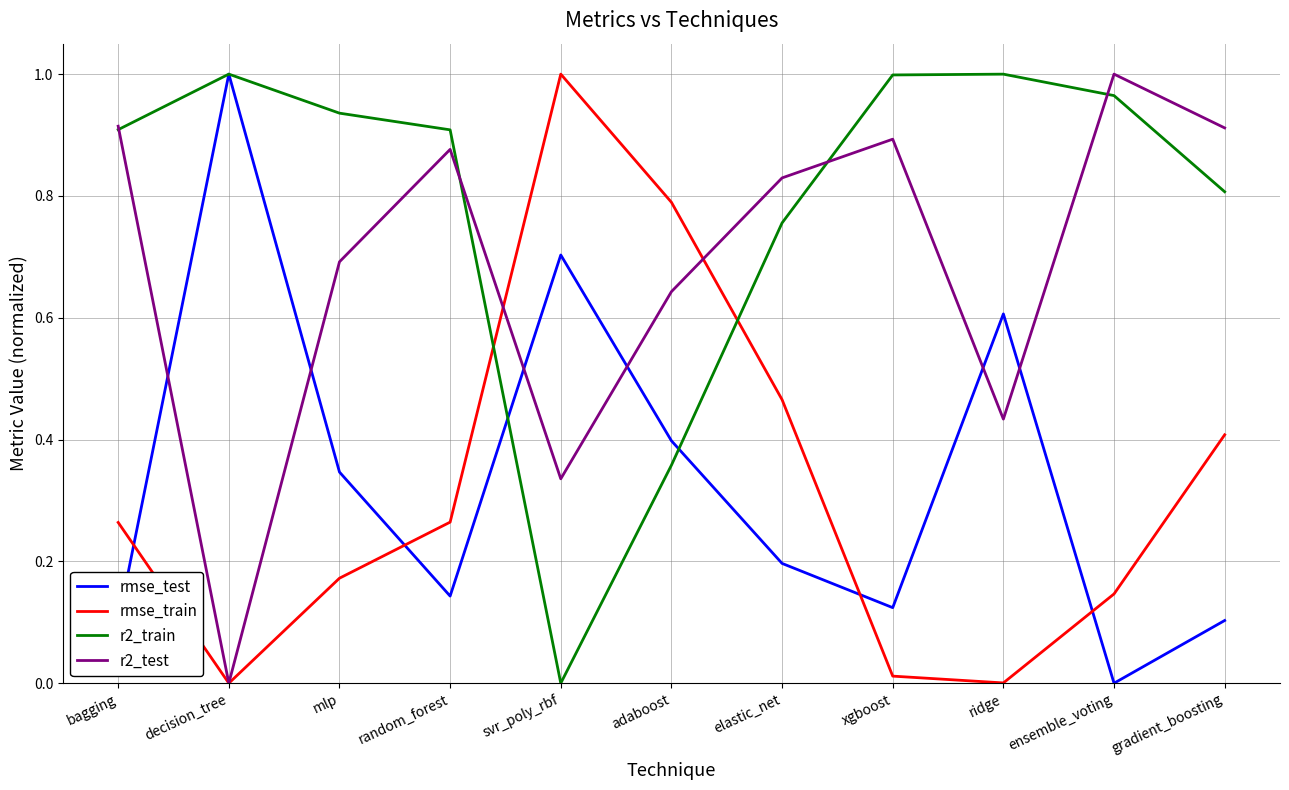

Where do rmse_train and rmse_test first cross each other?

bagging and decision_tree